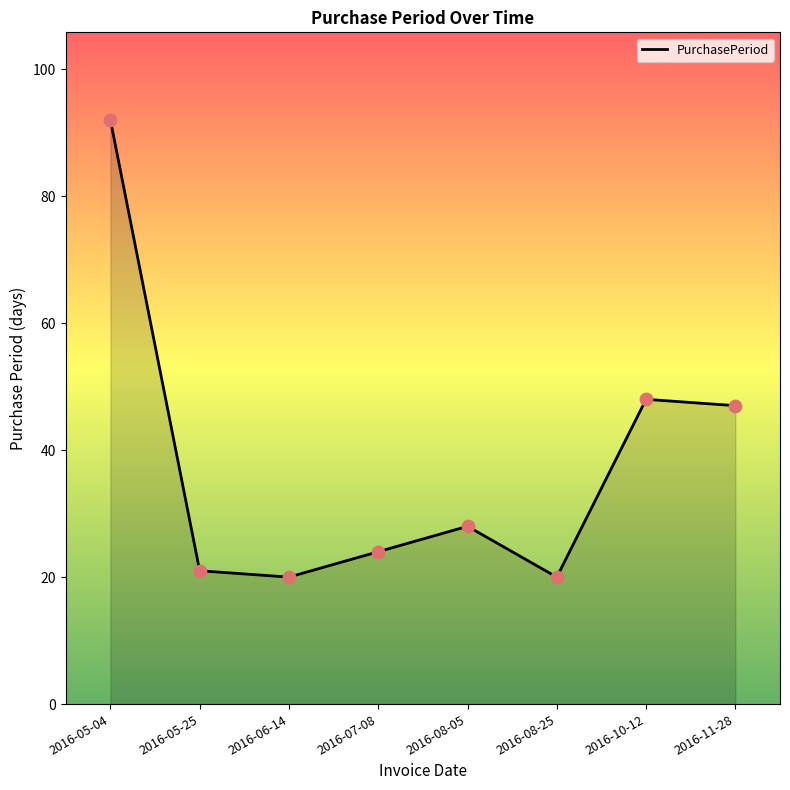

What is the change in value from 2016-06-14 to 2016-08-05?

+8